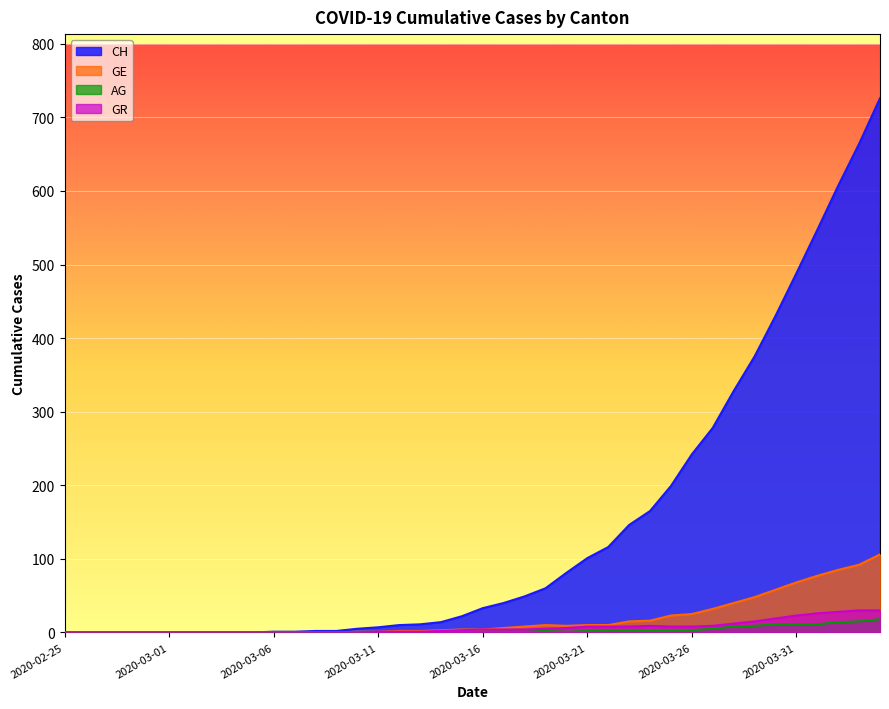

How many values in the GR series are below 4?

20